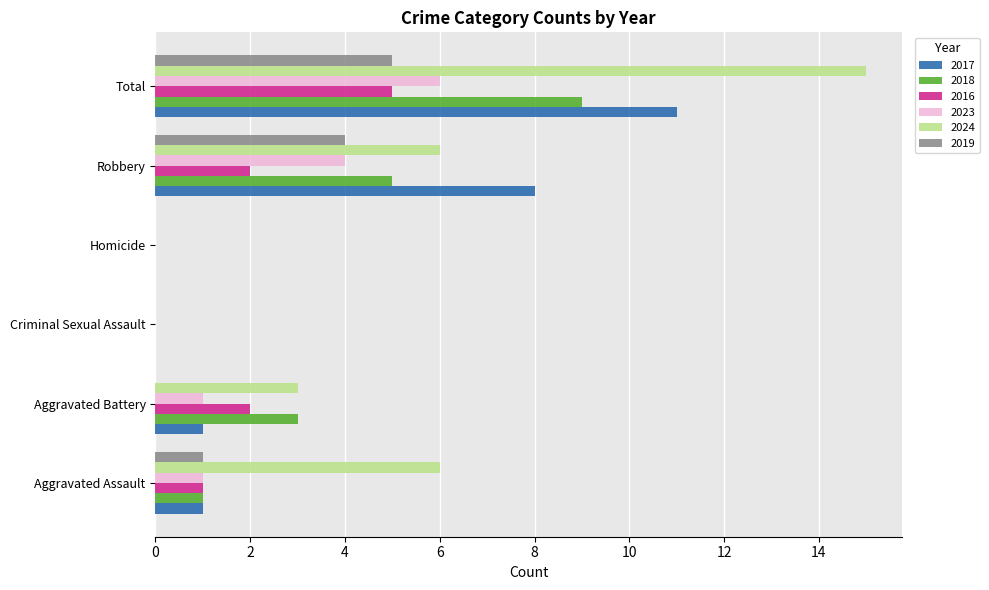

What is the sum of all 2017 values?

21